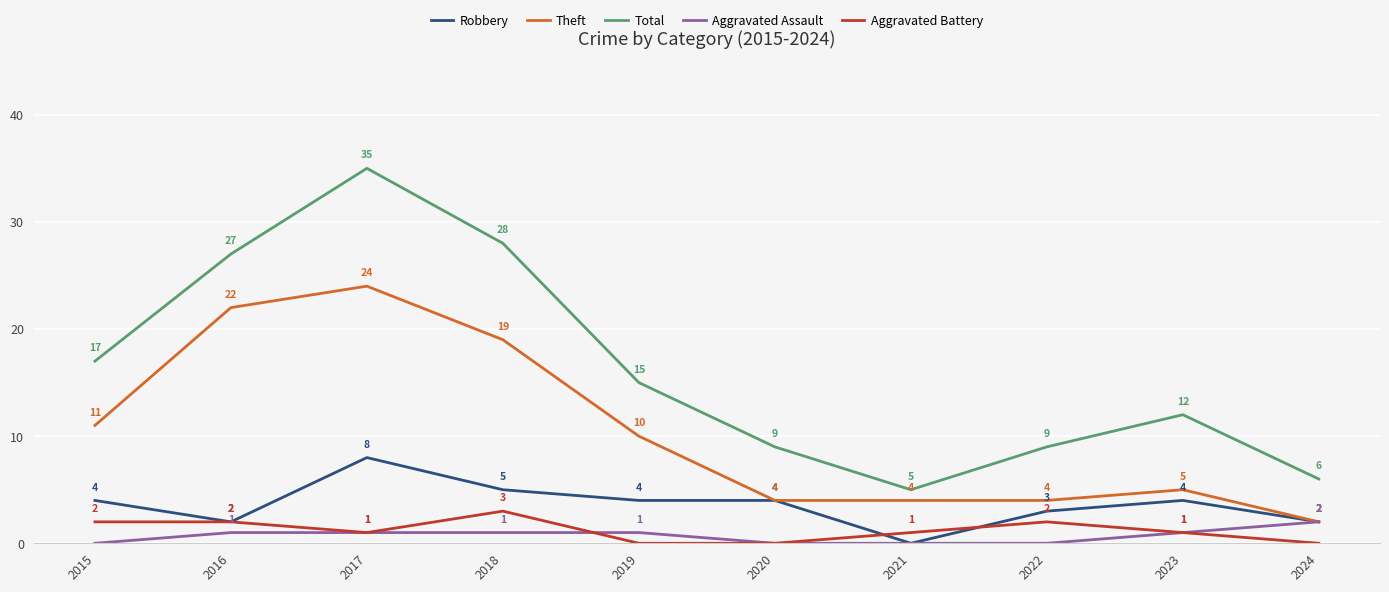

Is it true that Theft equals 7 at 2023?

False